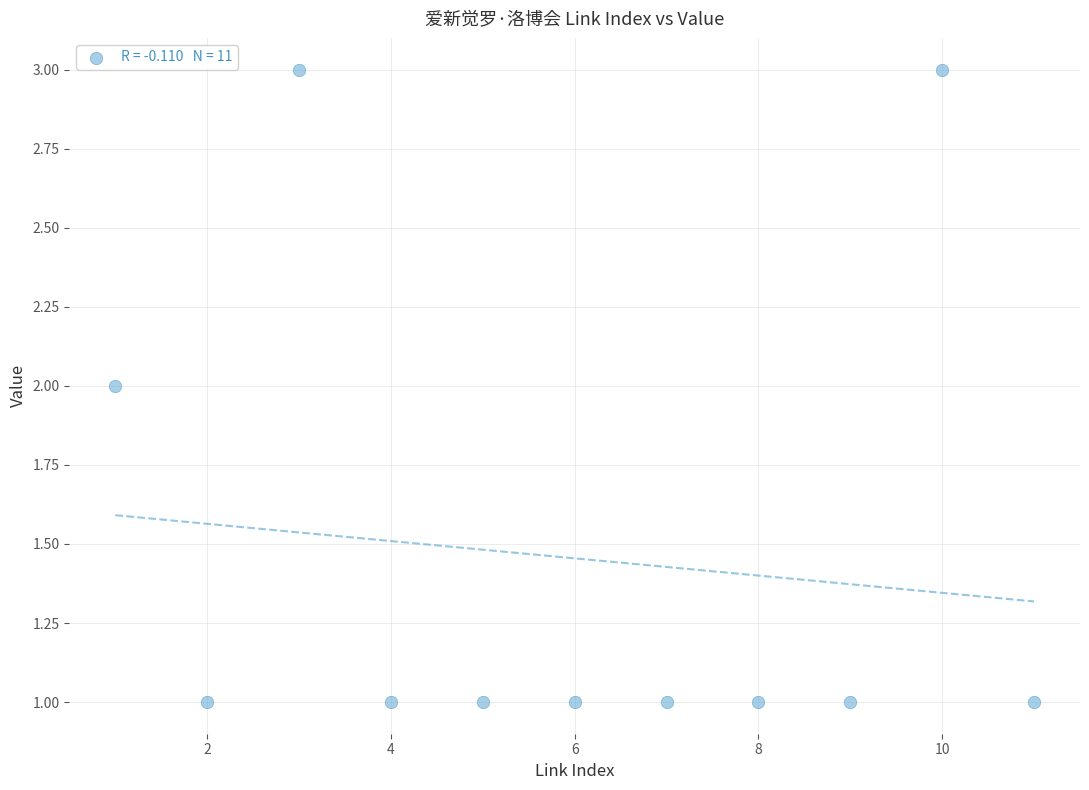

What is the range of X values (max minus min)?

10